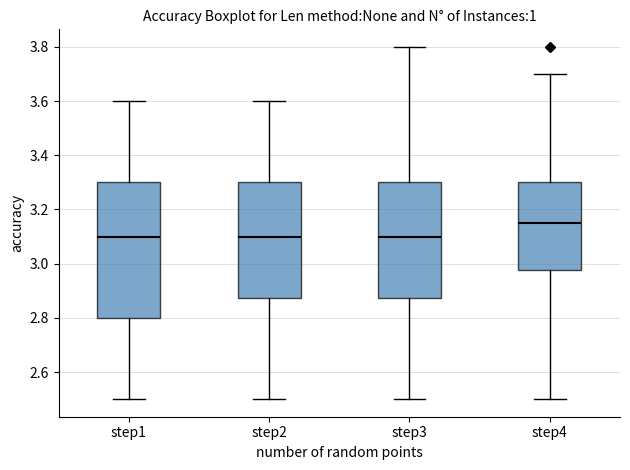

Comparing the boxes themselves (not the whiskers), which one is the tallest?

step1